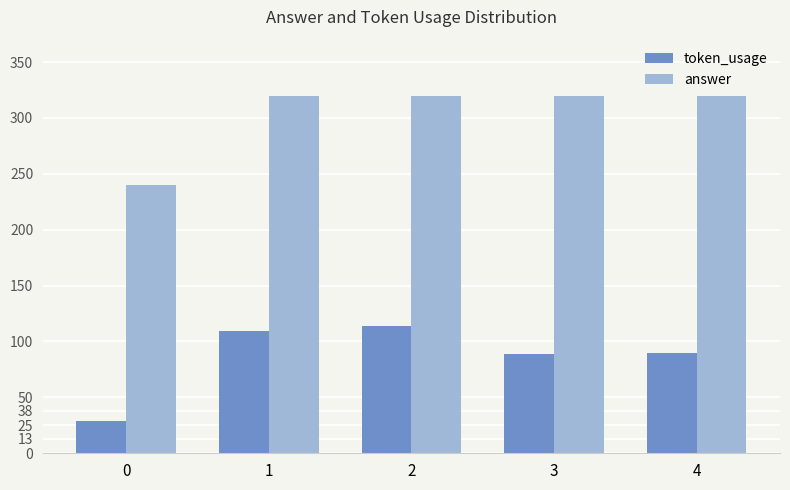

How many bars are there in total?

10